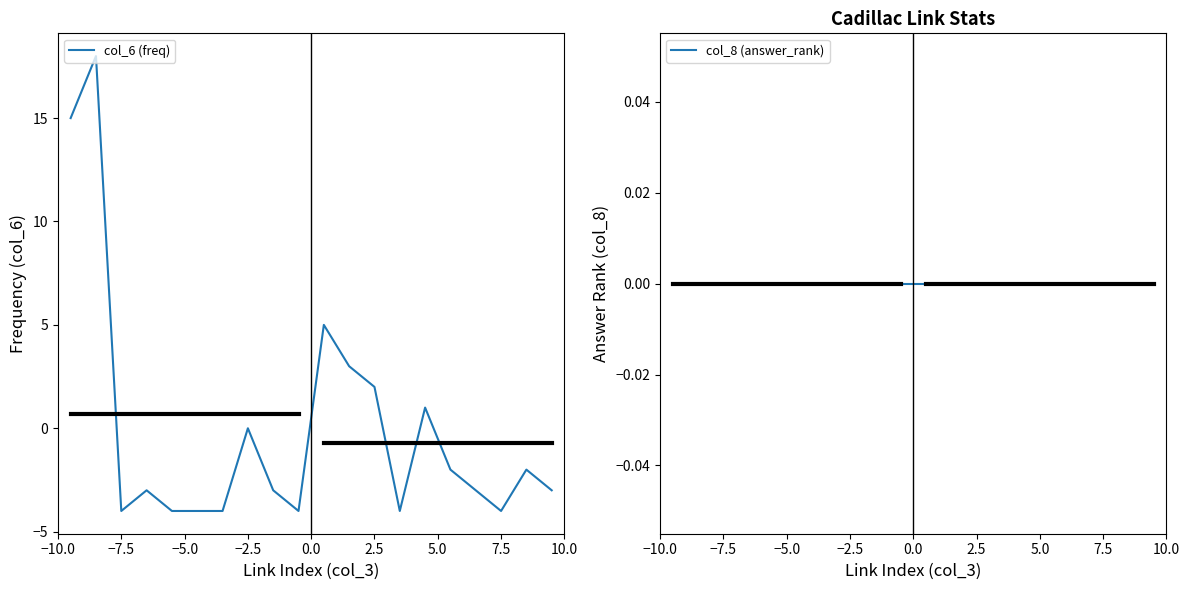

The col_6 (freq) series shows 11 at 7.5. True or false?

False